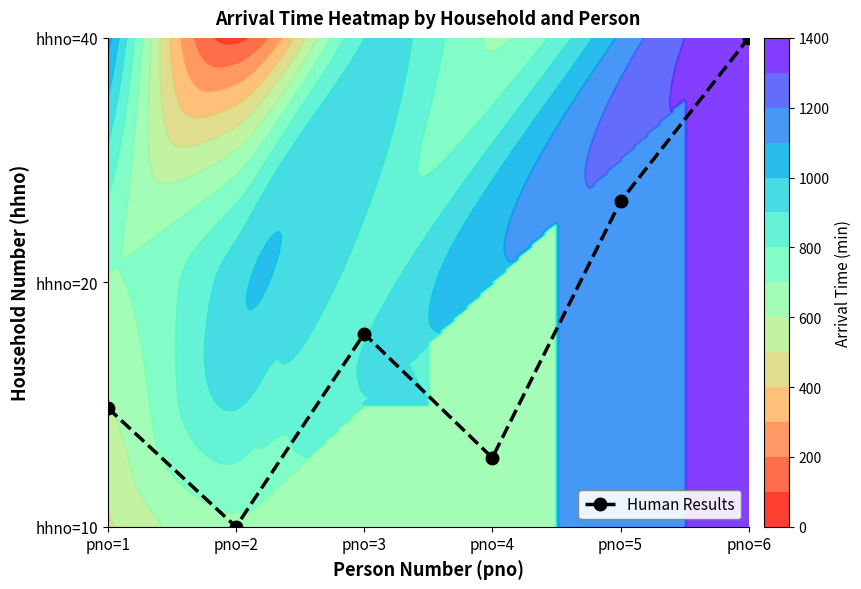

What is the change in value from pno=2 to pno=4?

+0.3